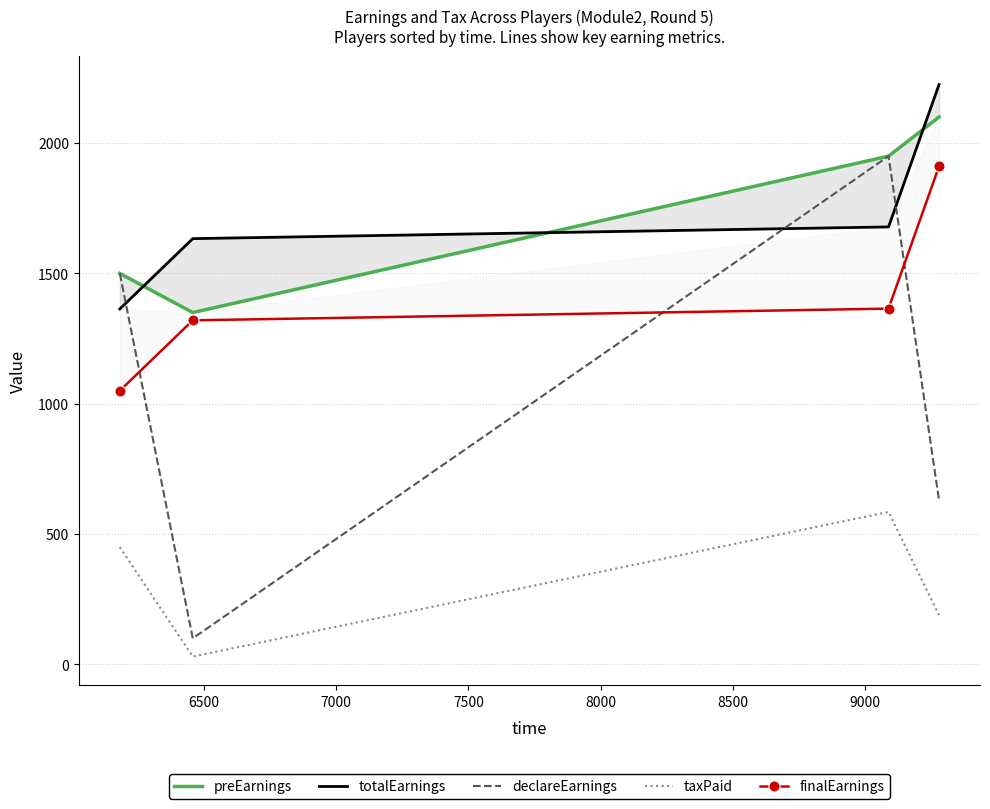

How many data points does each series have?

4